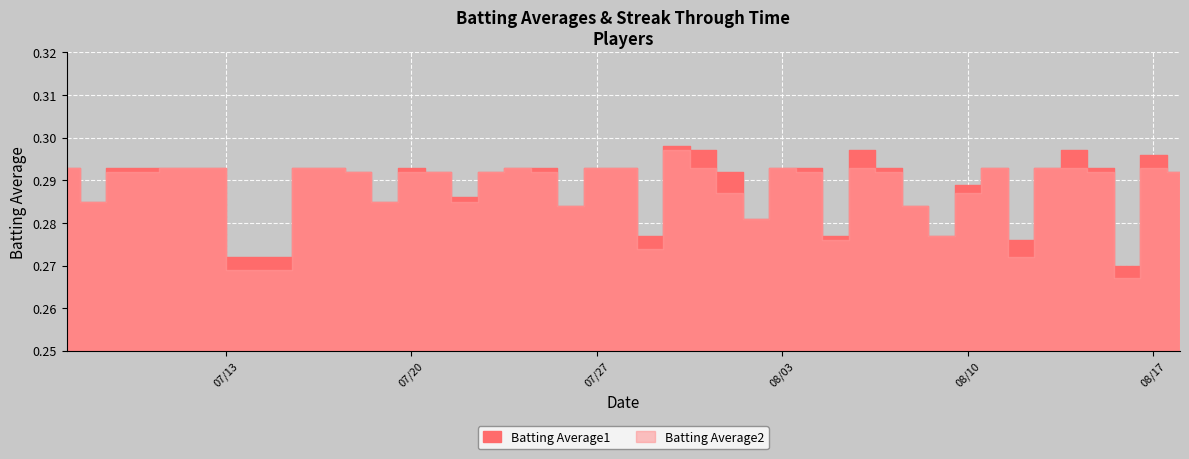

In Batting Average2, how many points are higher than both neighbors (excluding endpoints)?

7